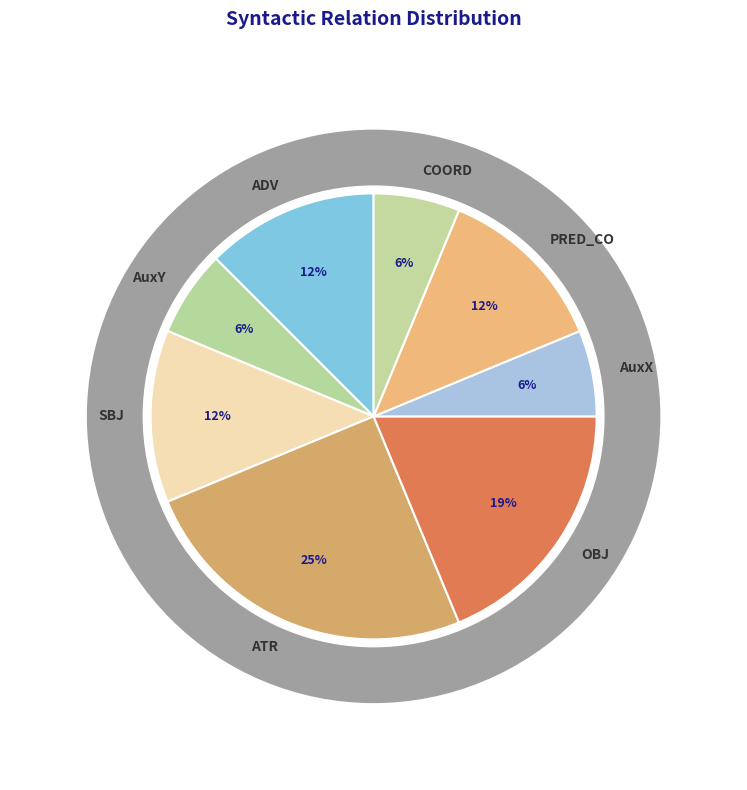

To the nearest percent, what percentage of the pie is OBJ?

19%